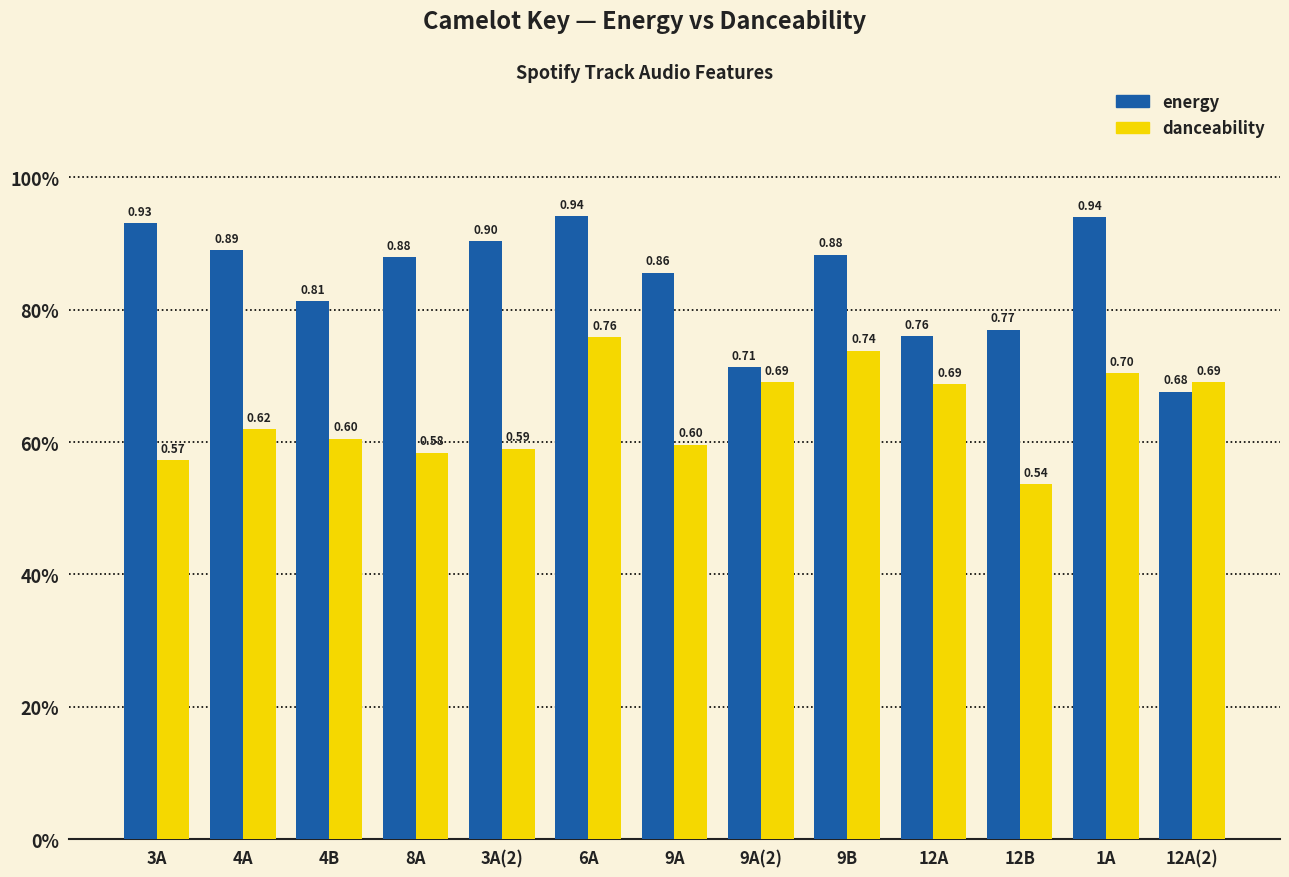

Which series changed the most between 8A and 12B?

energy